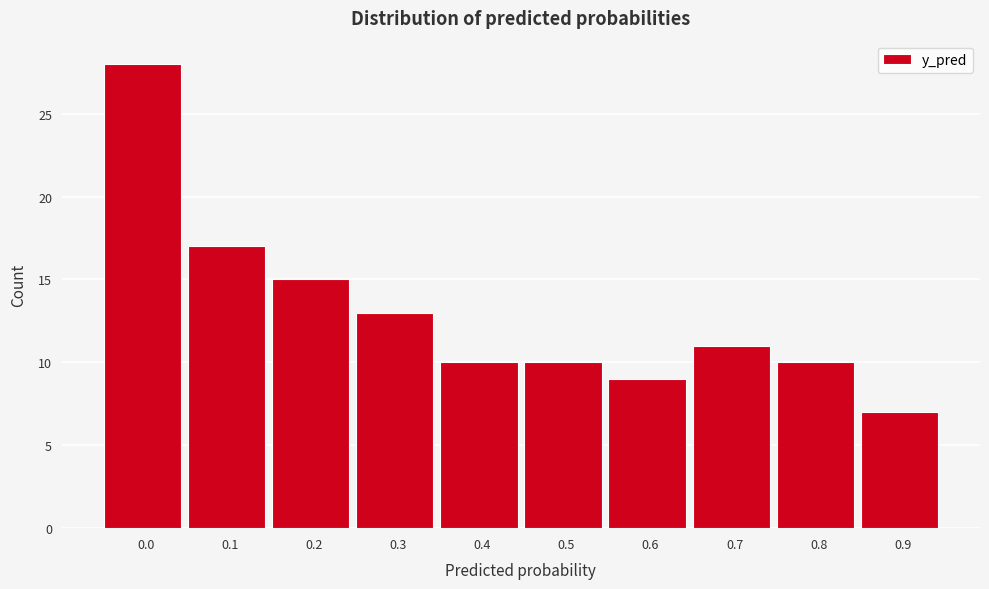

Reading left to right, extract all data points from this chart.

0.0=28	0.1=17	0.2=15	0.3=13	0.4=10	0.5=10	0.6=9	0.7=11	0.8=10	0.9=7